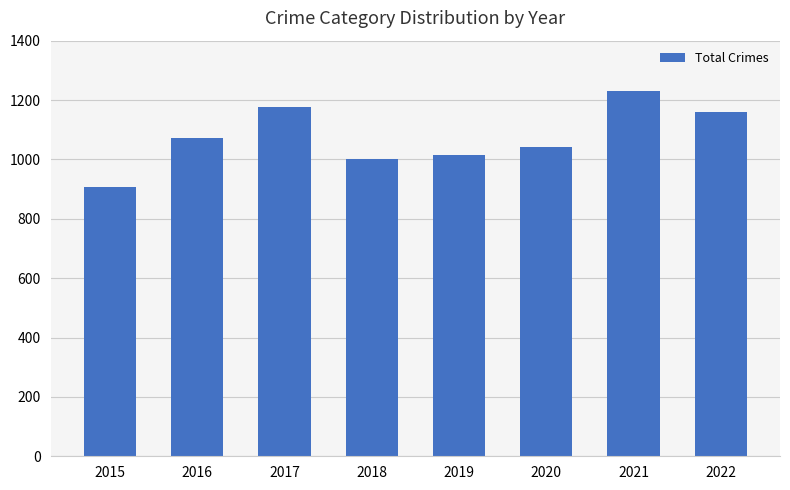

Reading right to left, extract all data points from this chart.

2022=1159	2021=1230	2020=1041	2019=1016	2018=1000	2017=1178	2016=1072	2015=908